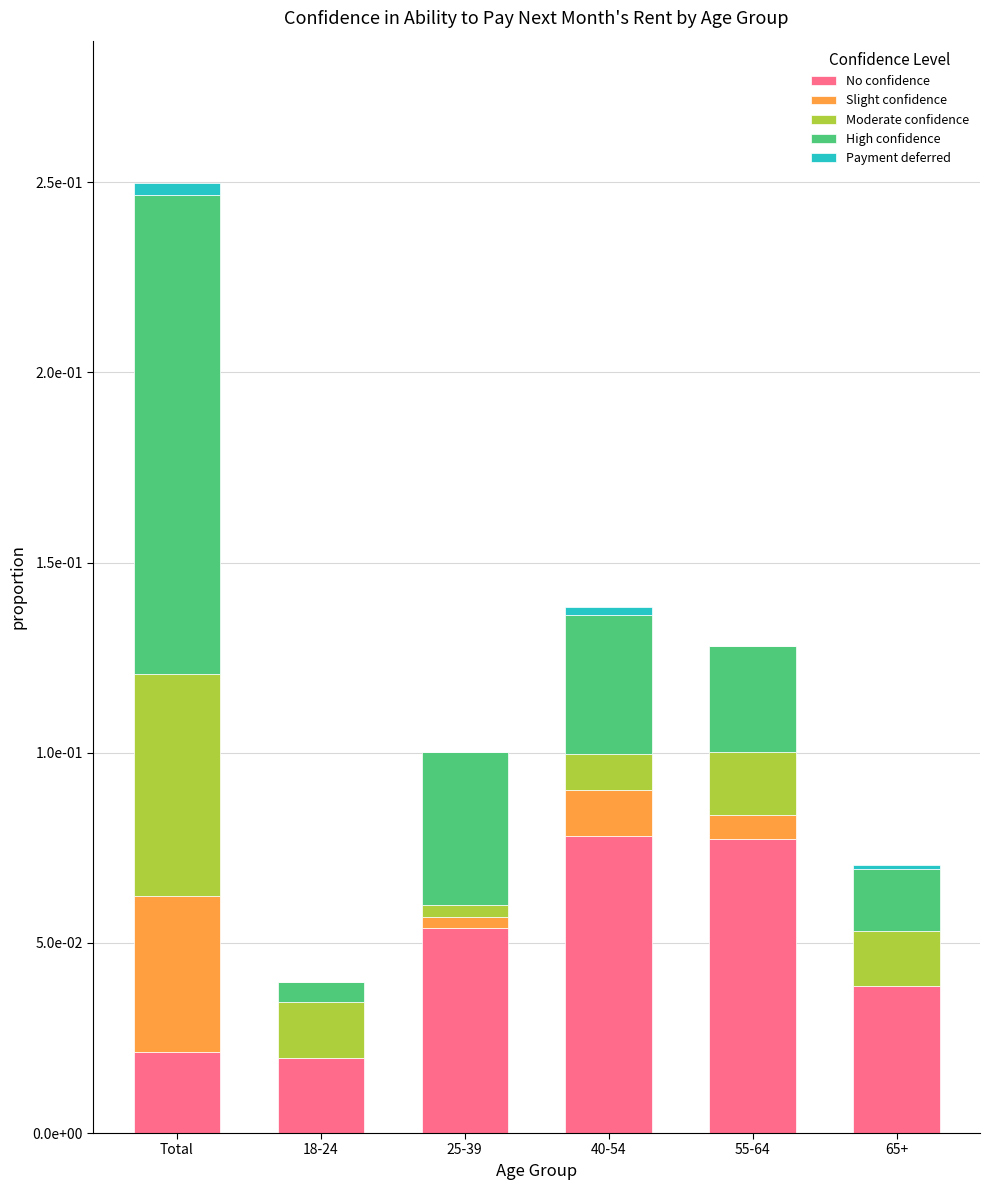

Are the bars horizontal?

No